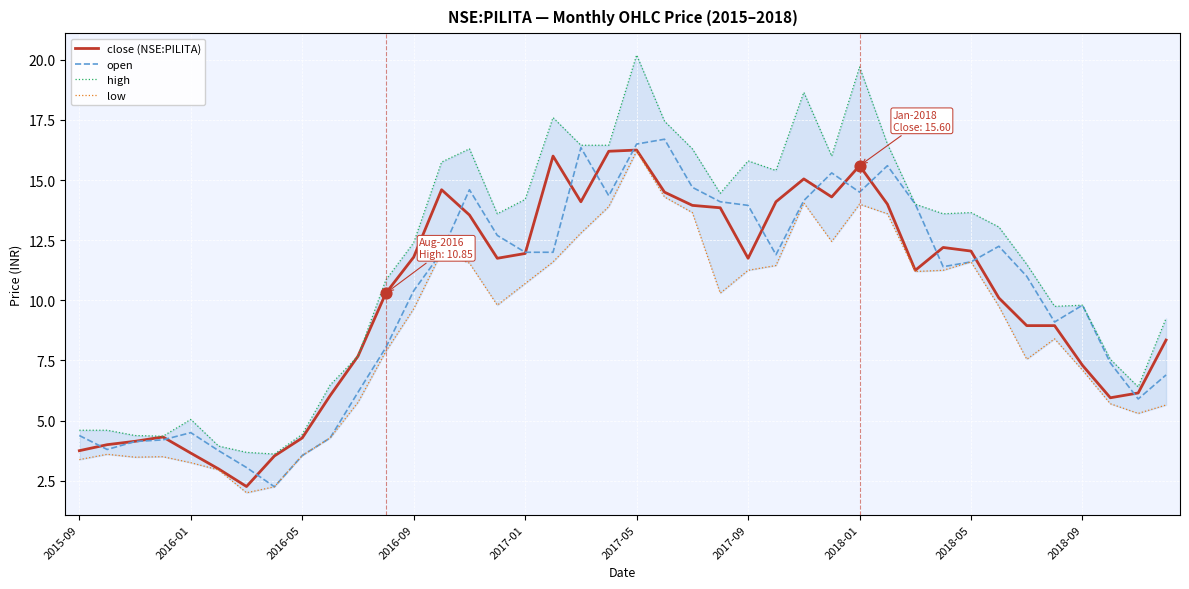

What are all the series names shown in the legend?

close (NSE:PILITA), open, high, low